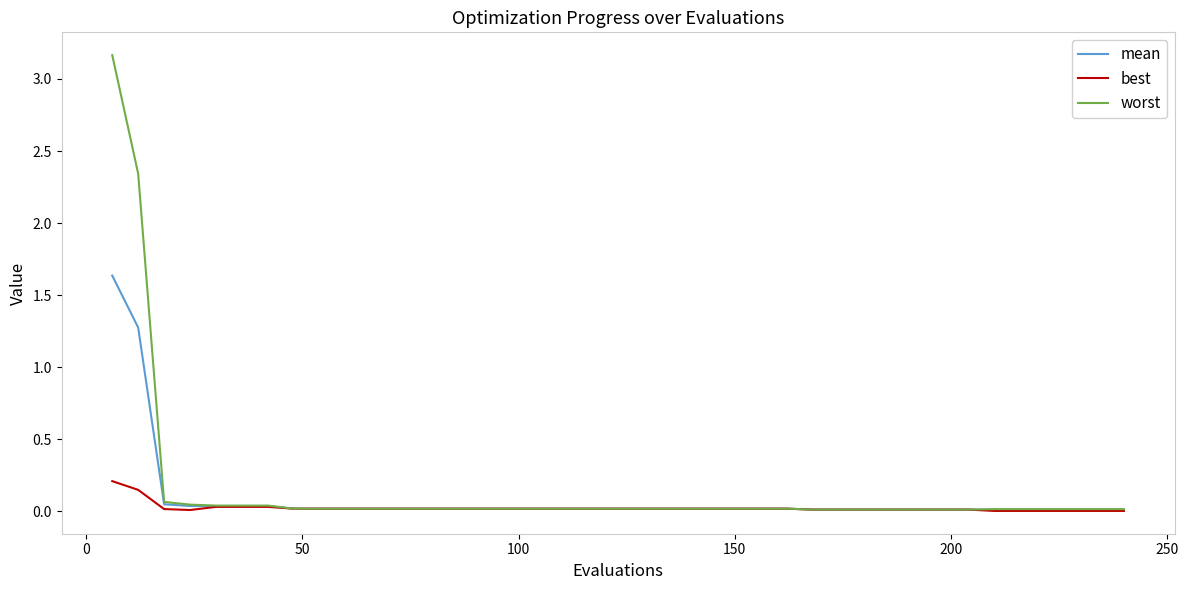

Which series has the widest spread of values?

worst